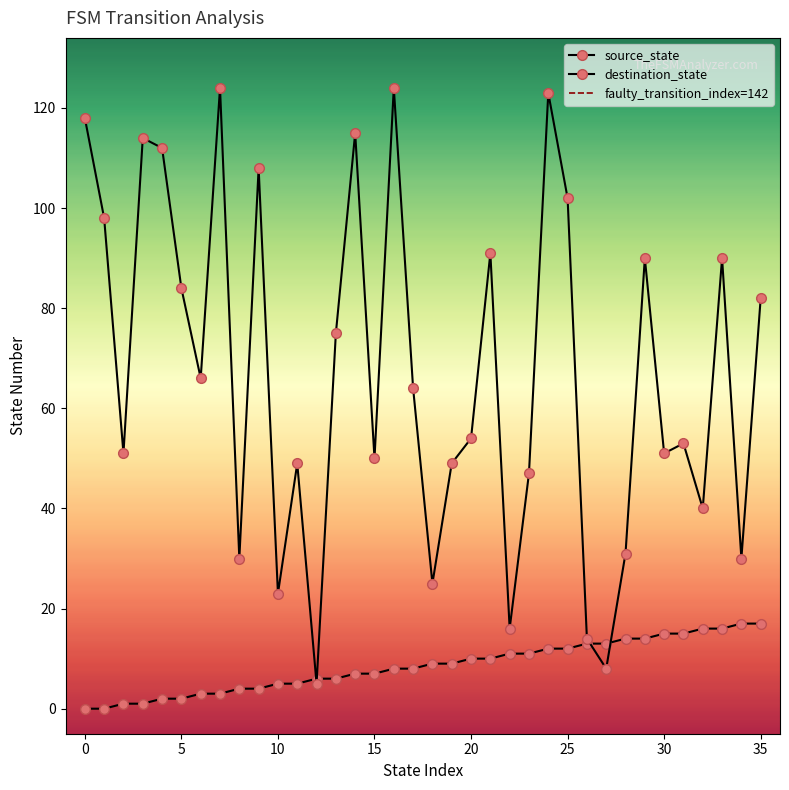

True or false: source_state has more than 0 interior local peaks.

False